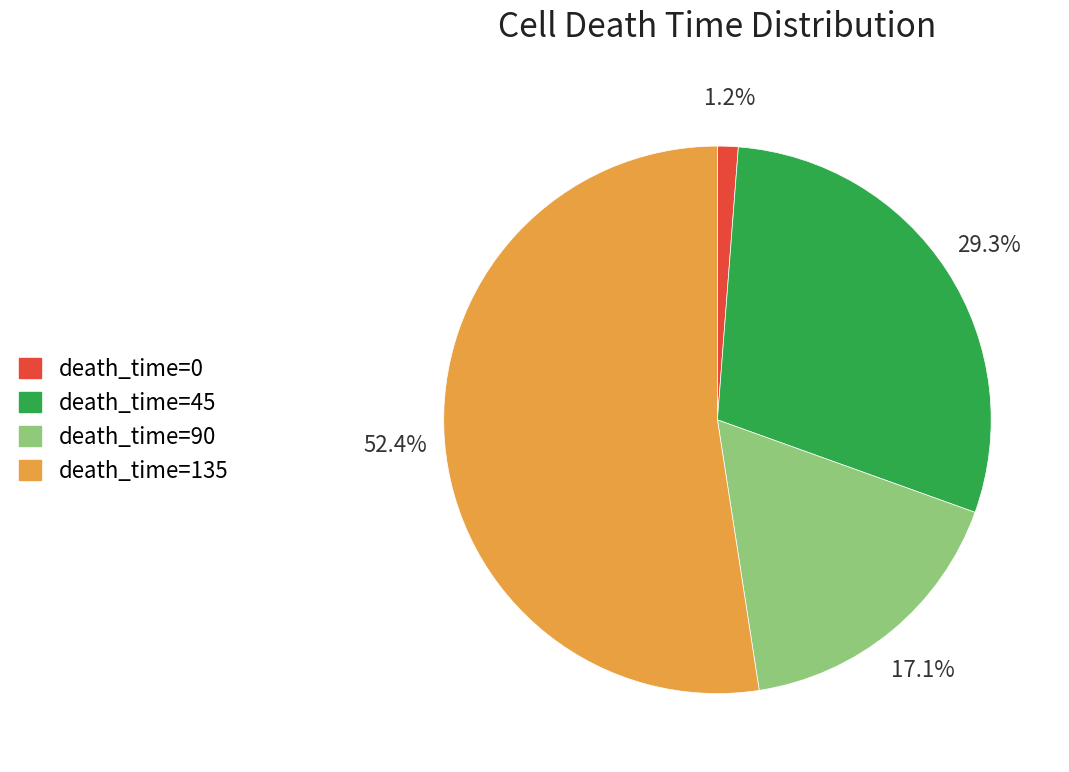

Does any single category account for the majority?

Yes